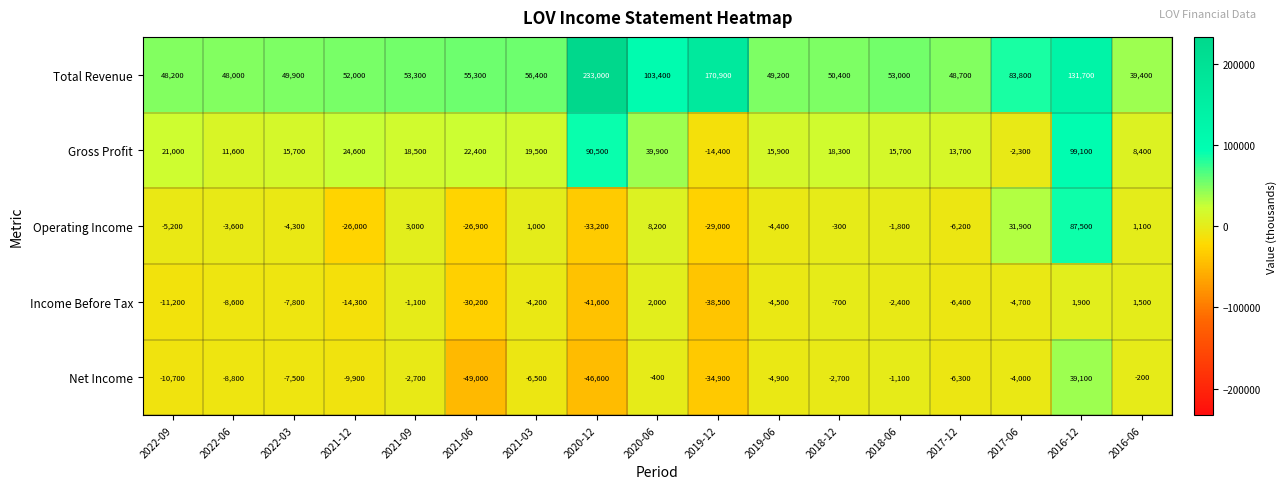

The value of Operating Income at 2019-06 is -7091. True or false?

False